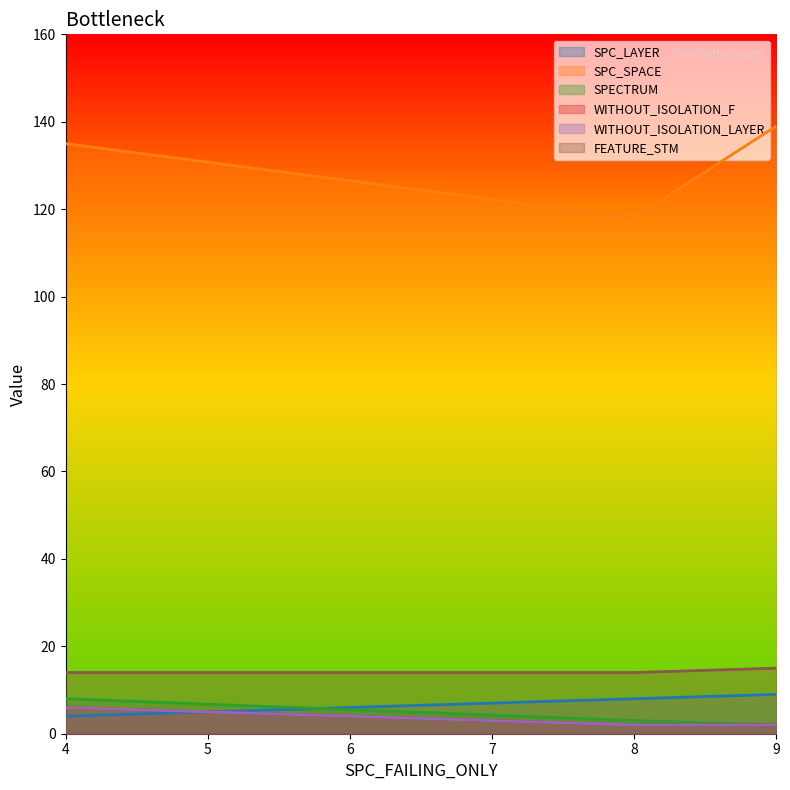

Is it true that SPC_SPACE equals 135 at 4?

True